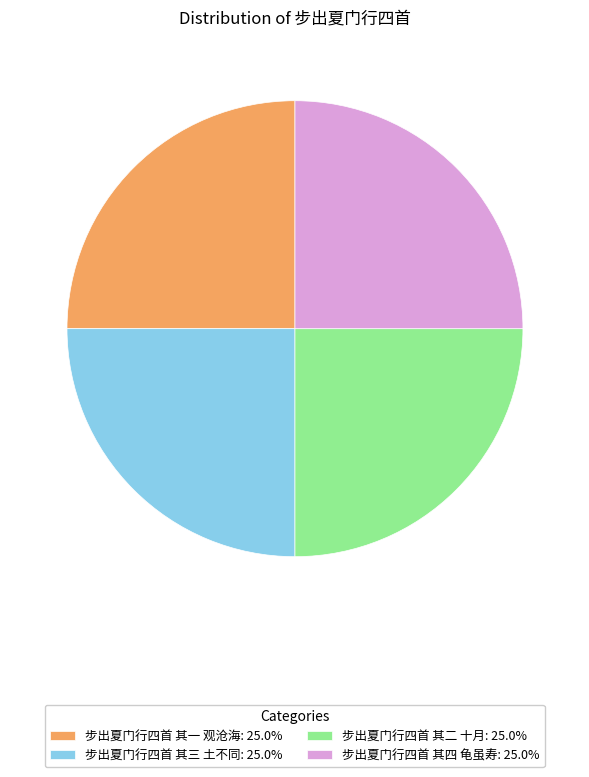

Approximately how many times larger is the value at 步出夏门行四首 其二 十月: 25.0% compared to 步出夏门行四首 其四 龟虽寿: 25.0%?

1.0